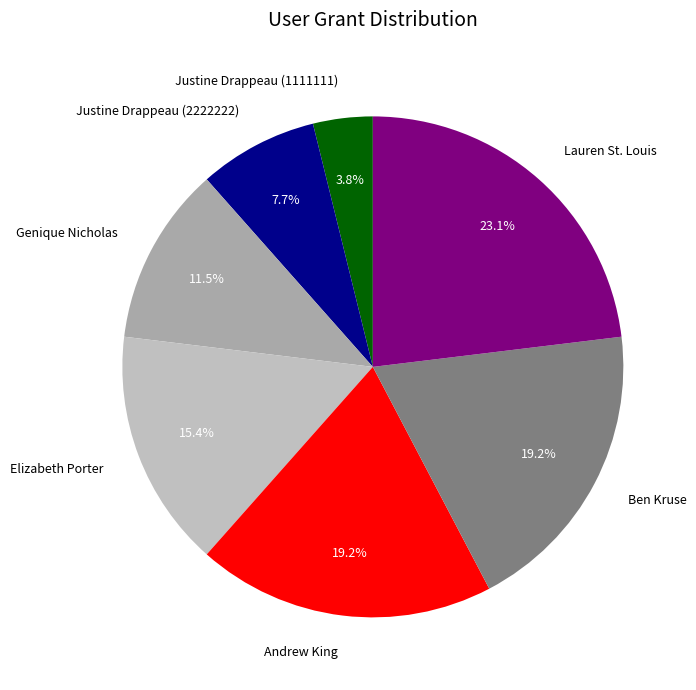

Does Ben Kruse account for over 50% of the chart?

No